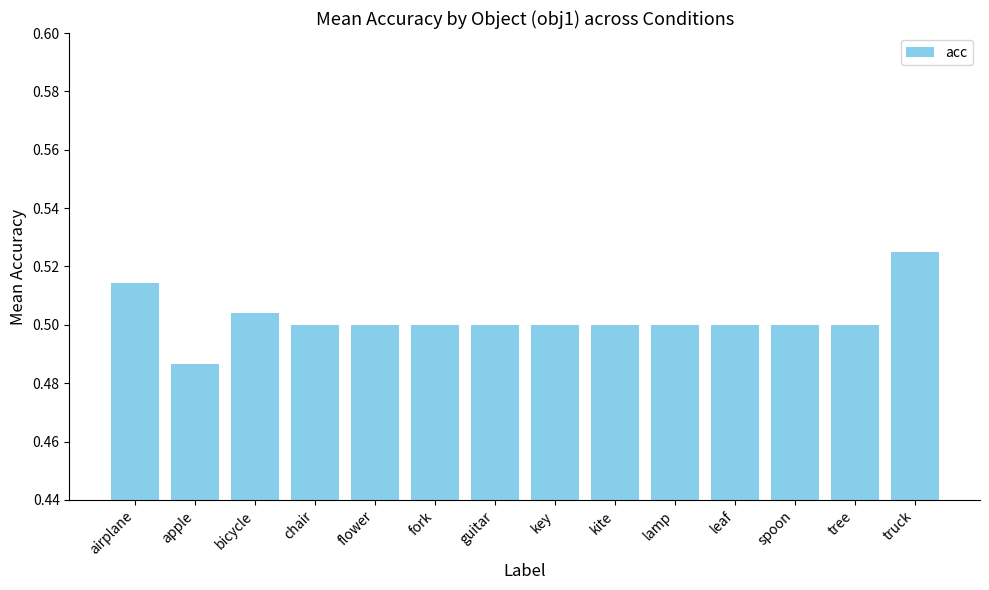

What position from the right is flower?

10